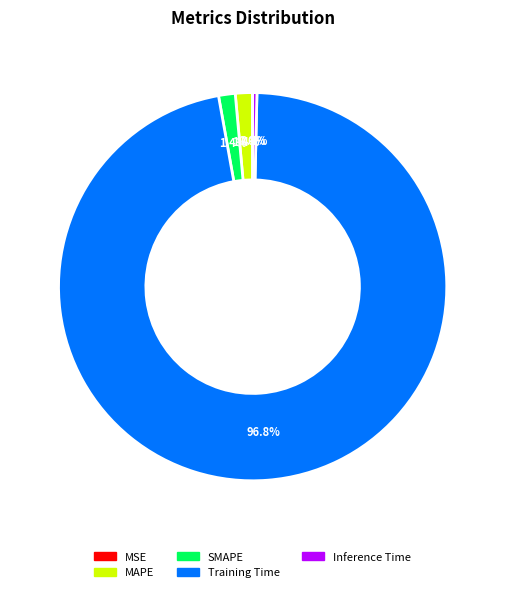

What is the majority slice?

Training Time